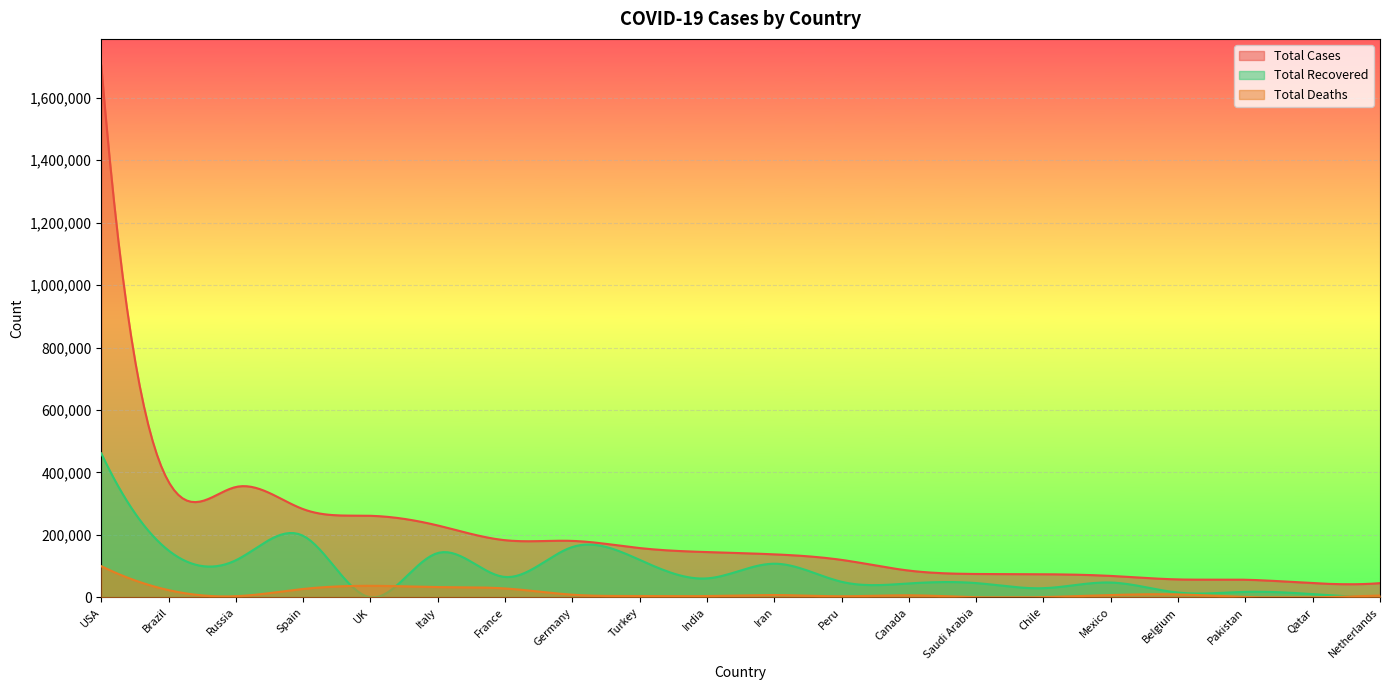

Rank the series at Iran from highest to lowest value.

Total Cases, Total Recovered, Total Deaths